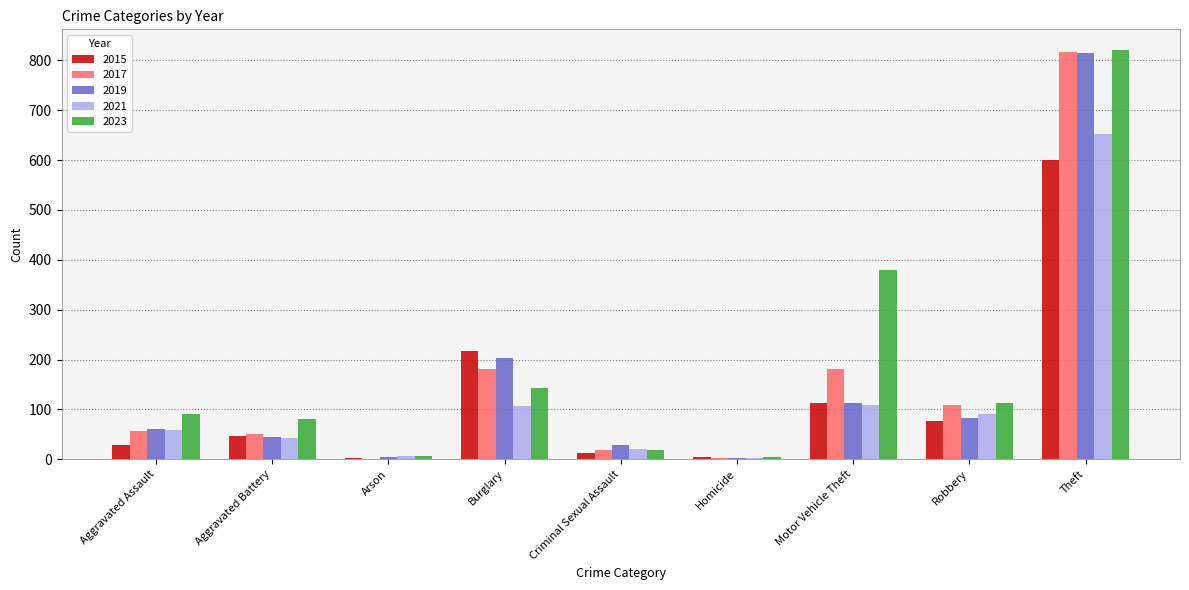

What value does the 2019 series have at Theft?

814